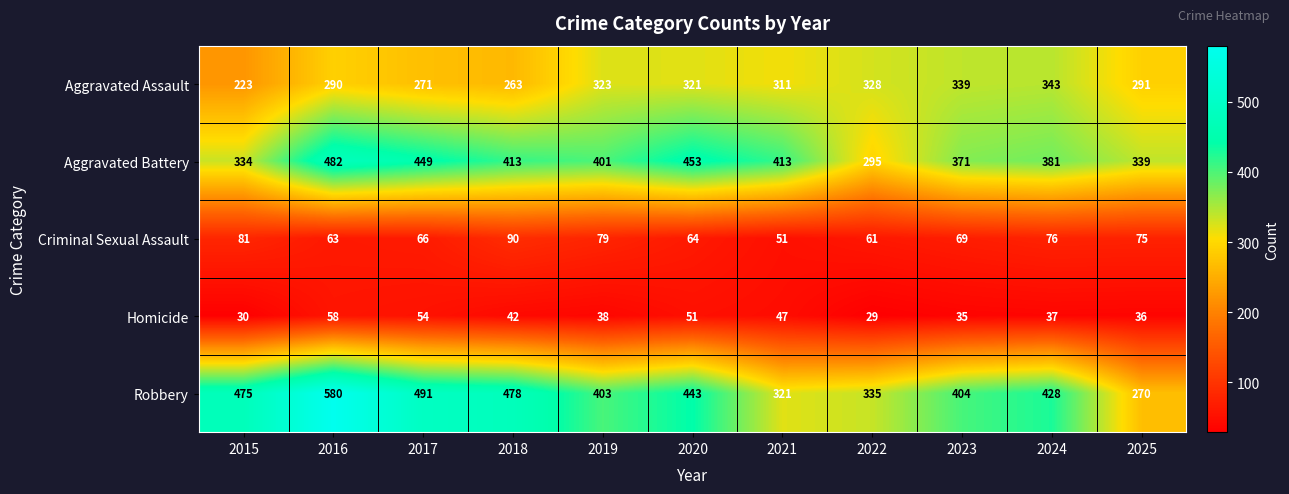

What is the sum of the Homicide values at 2017 and 2015?

84